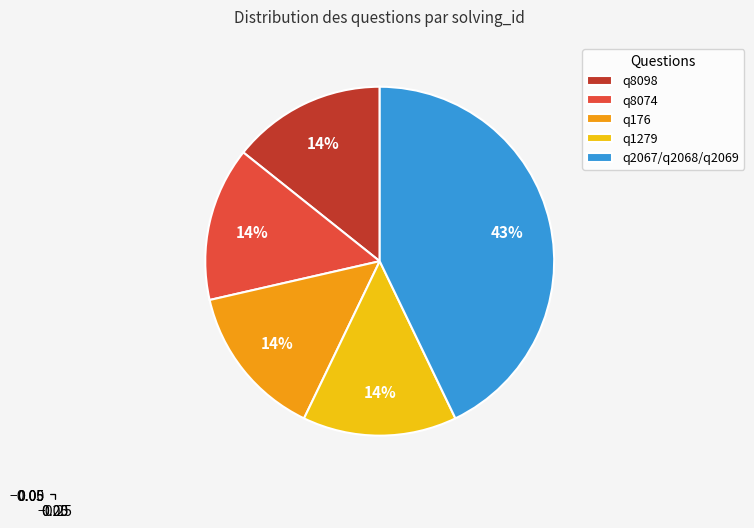

How many slices are in this pie chart?

5